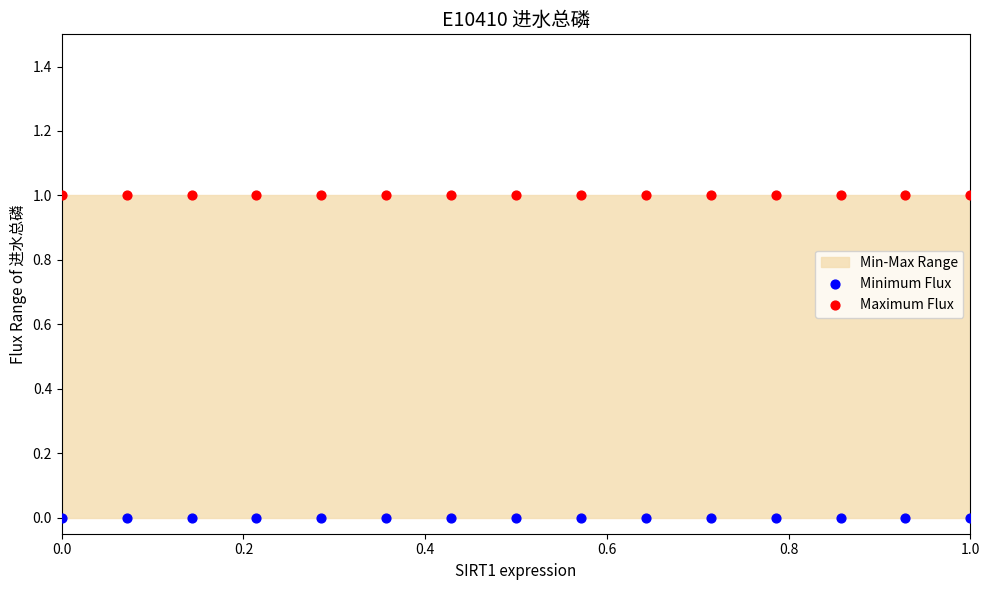

Which series contains the lowest Y value?

Minimum Flux